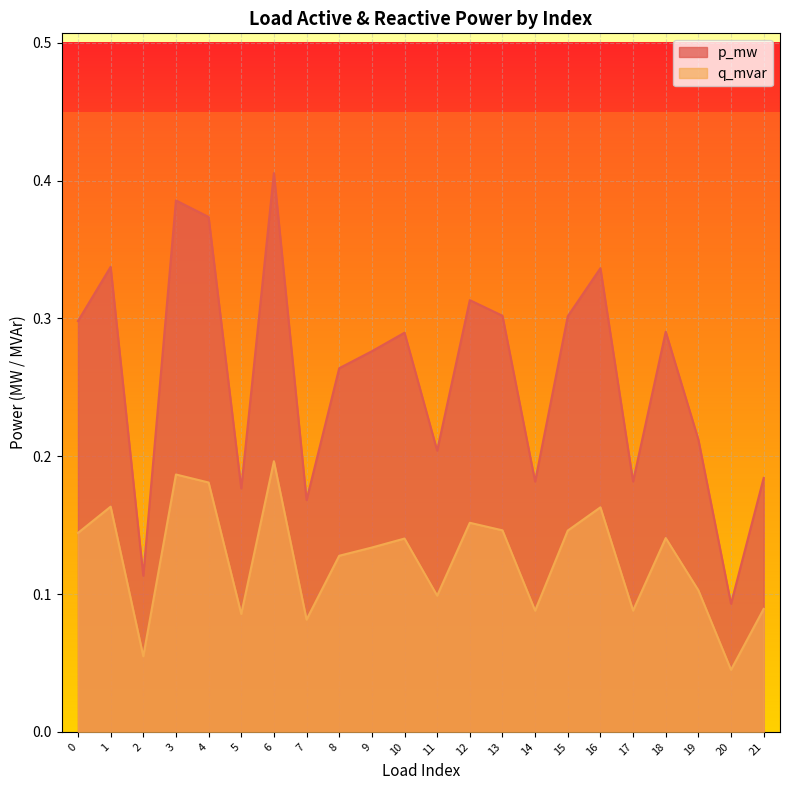

Which label corresponds to the largest value in the chart?

6